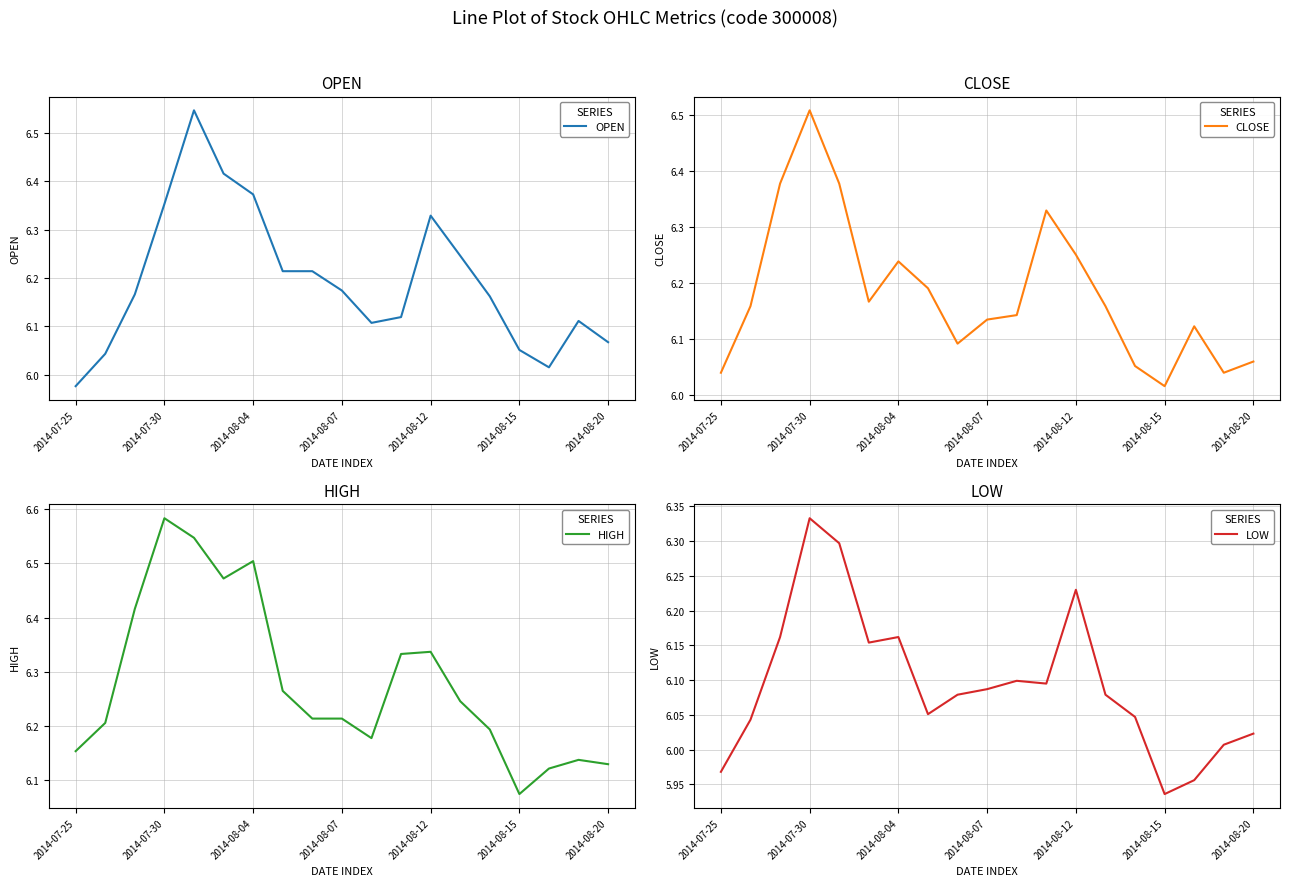

True or false: OPEN has a value of 1.5 at 2014-08-07.

False